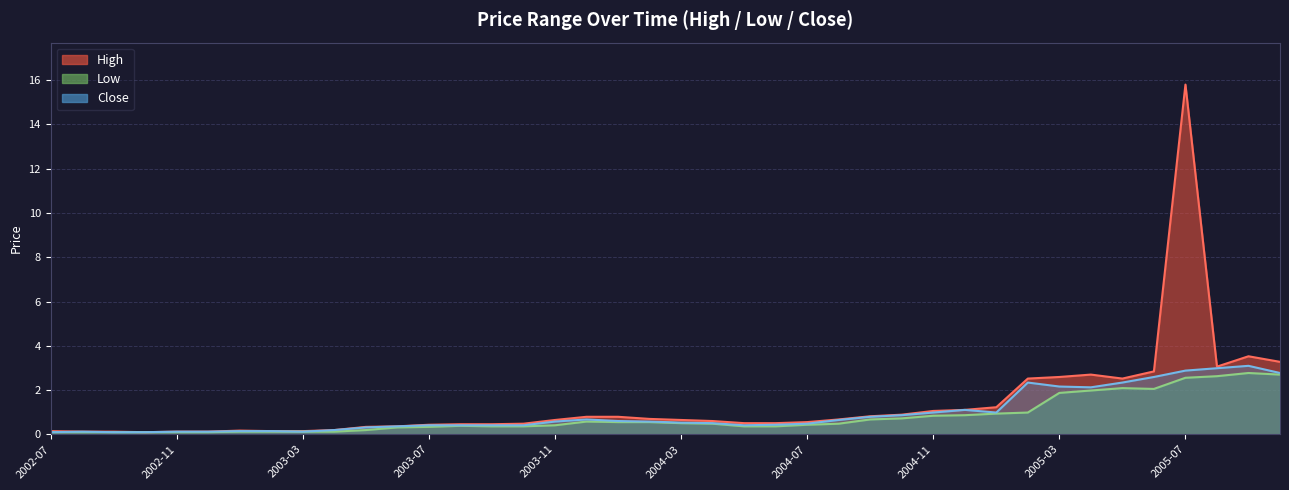

True or false: High has more than 0 points higher than both neighbors.

True